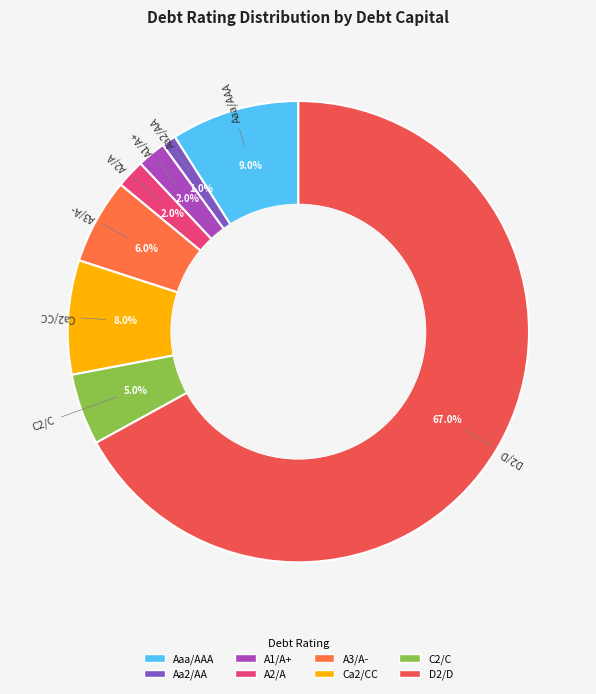

Count the number of slices in the pie.

8